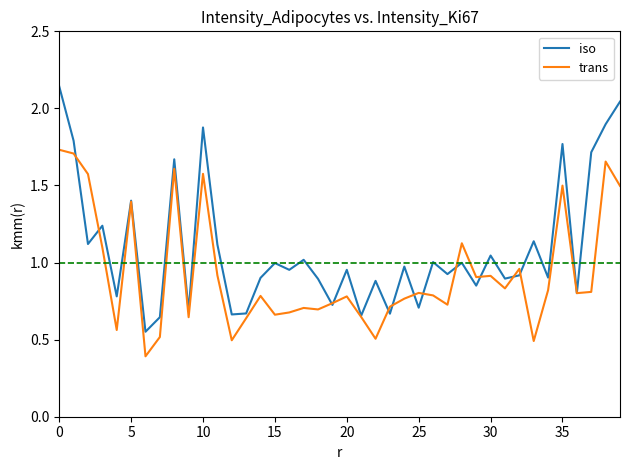

What is the lowest value of the trans series?

0.4